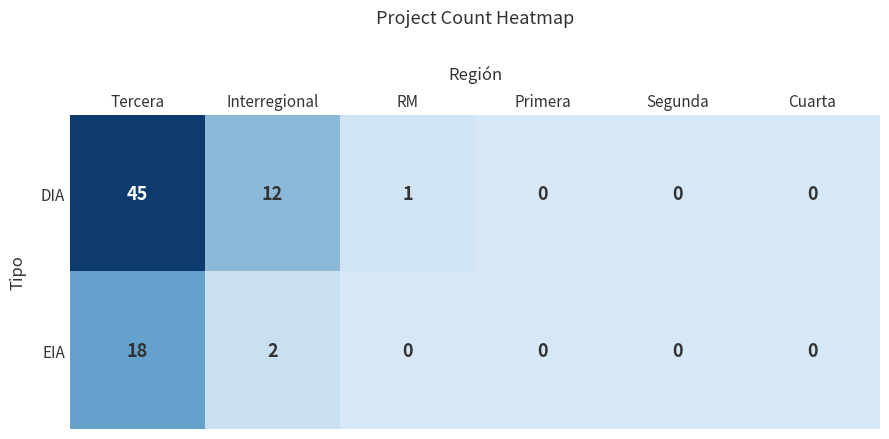

Is it true that DIA equals 61 at Tercera?

False